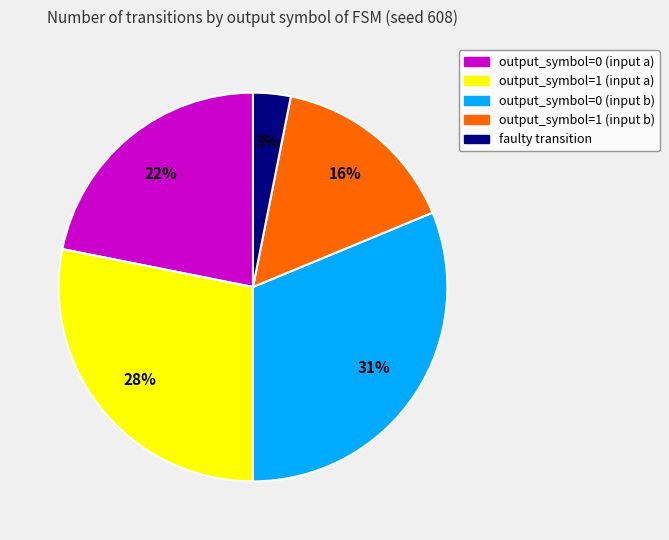

Approximately how many times larger is the value at output_symbol=1 (input b) compared to output_symbol=0 (input a)?

0.7